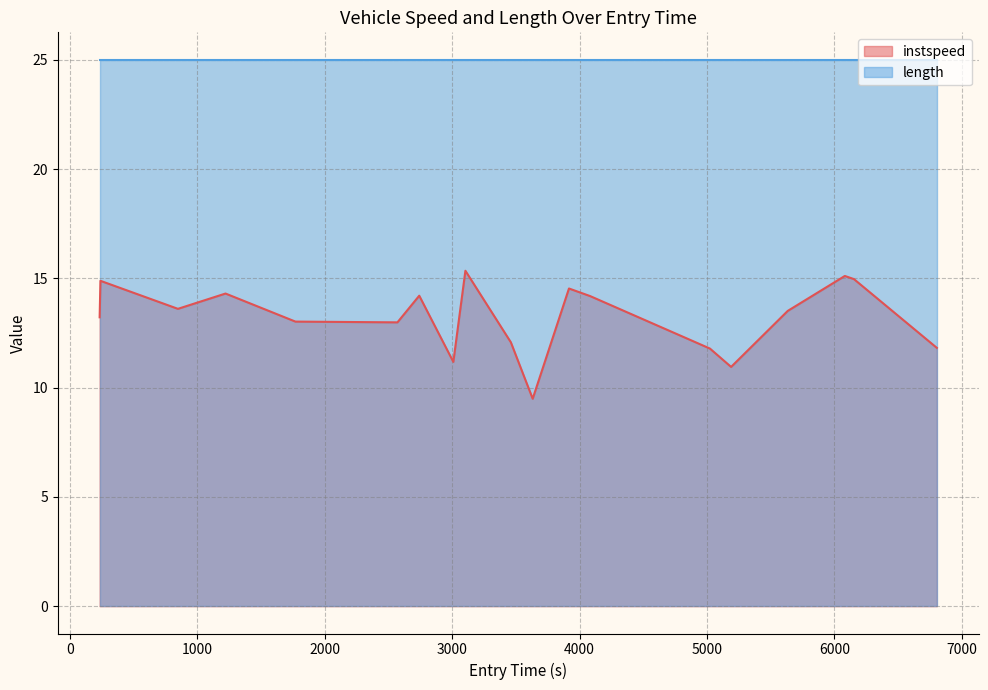

What is the minimum value for instspeed?

9.5